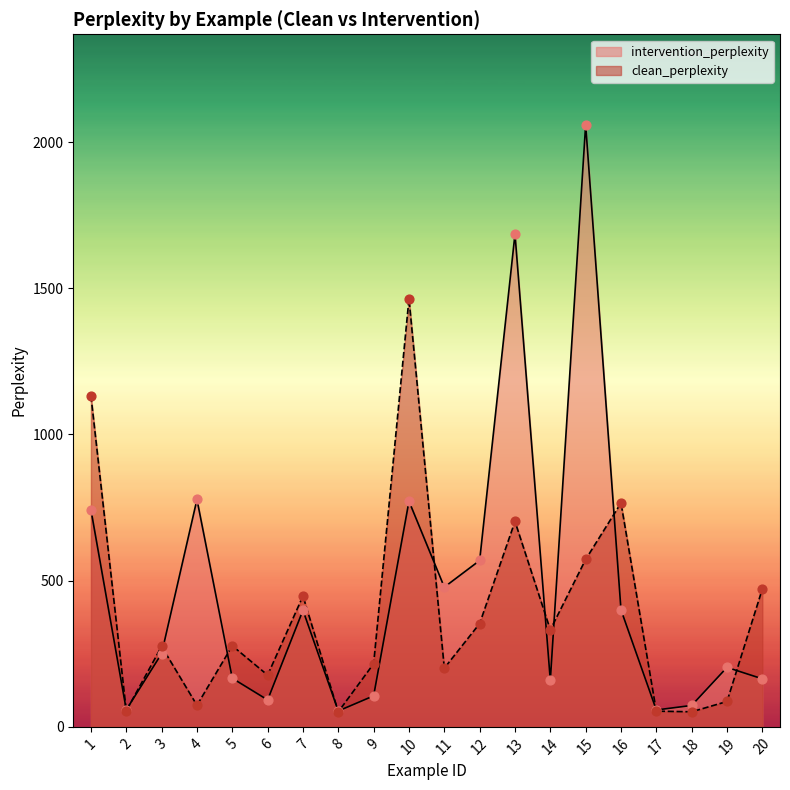

At which category is the sum across all series the highest?

15